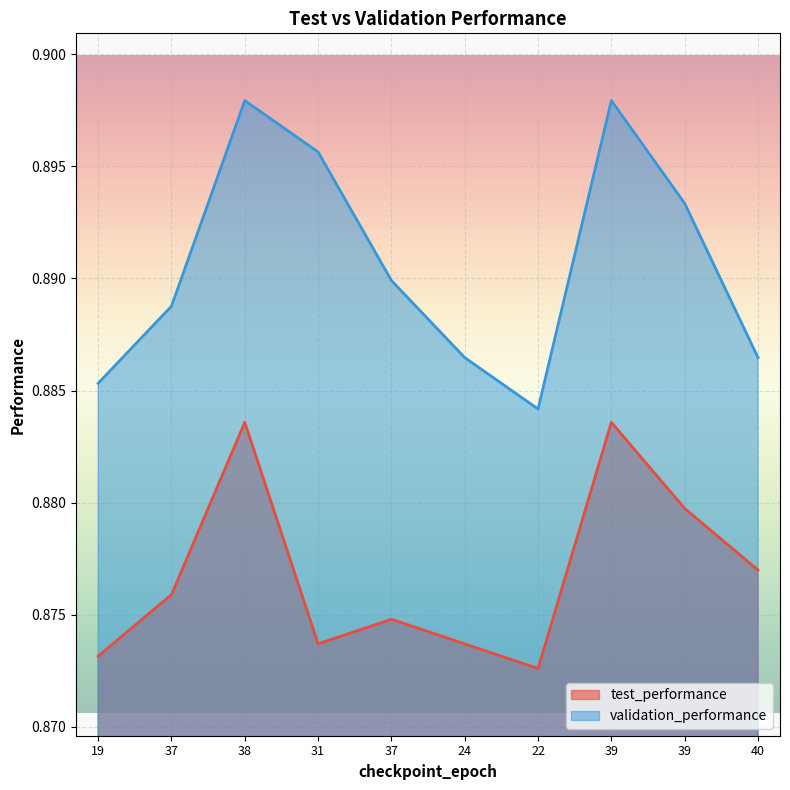

Is the value of validation_performance at 37 greater than the value of test_performance at 39?

Yes